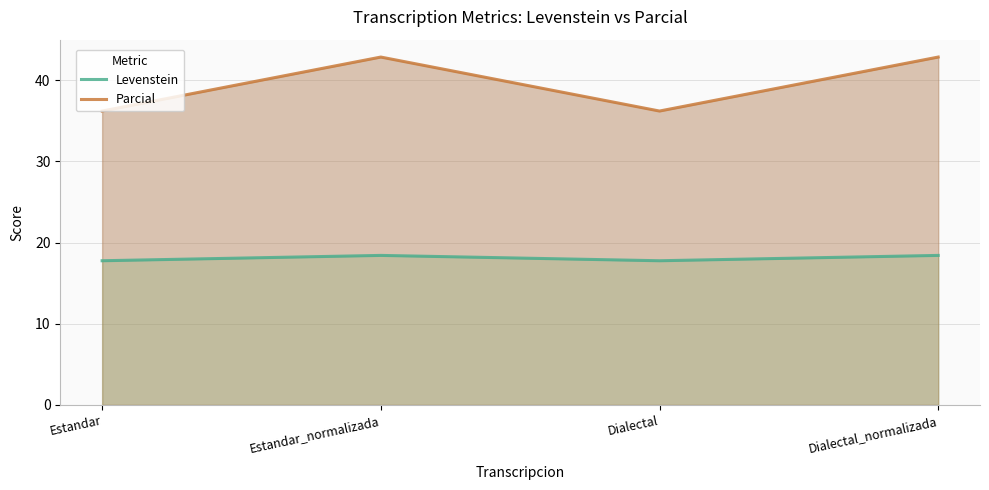

True or false: Parcial and Levenstein cross at least once.

False